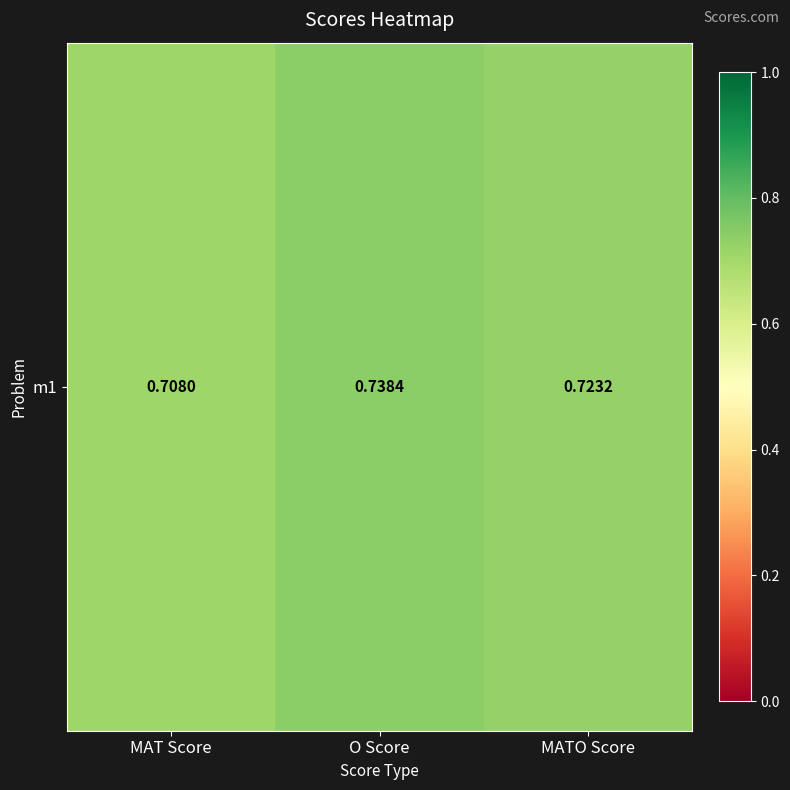

The chart shows a value of 0.2 at MAT Score. True or false?

False